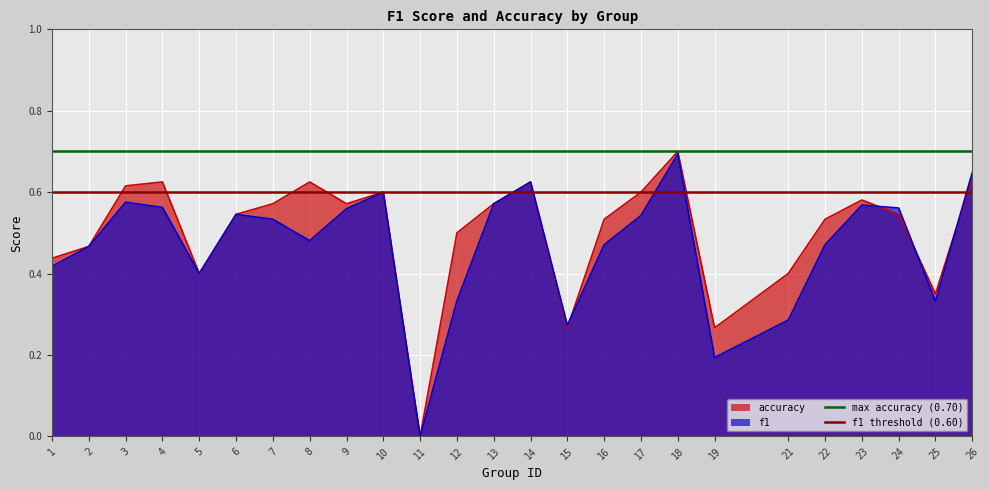

At which label does f1 reach its peak?

18